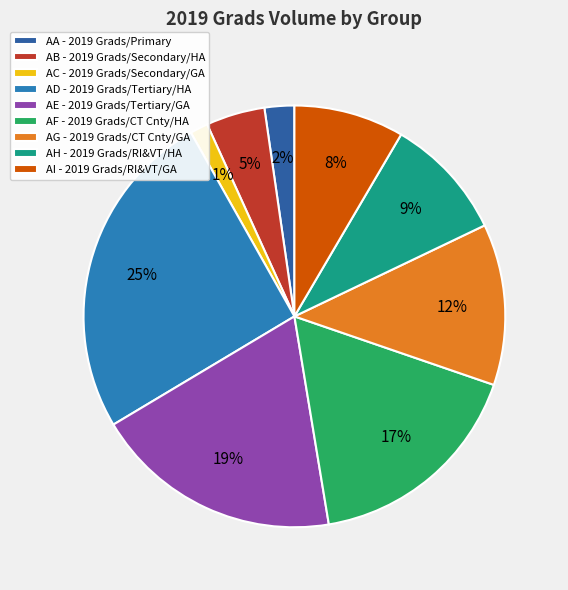

What percentage is NOT represented by AD?

74.6%